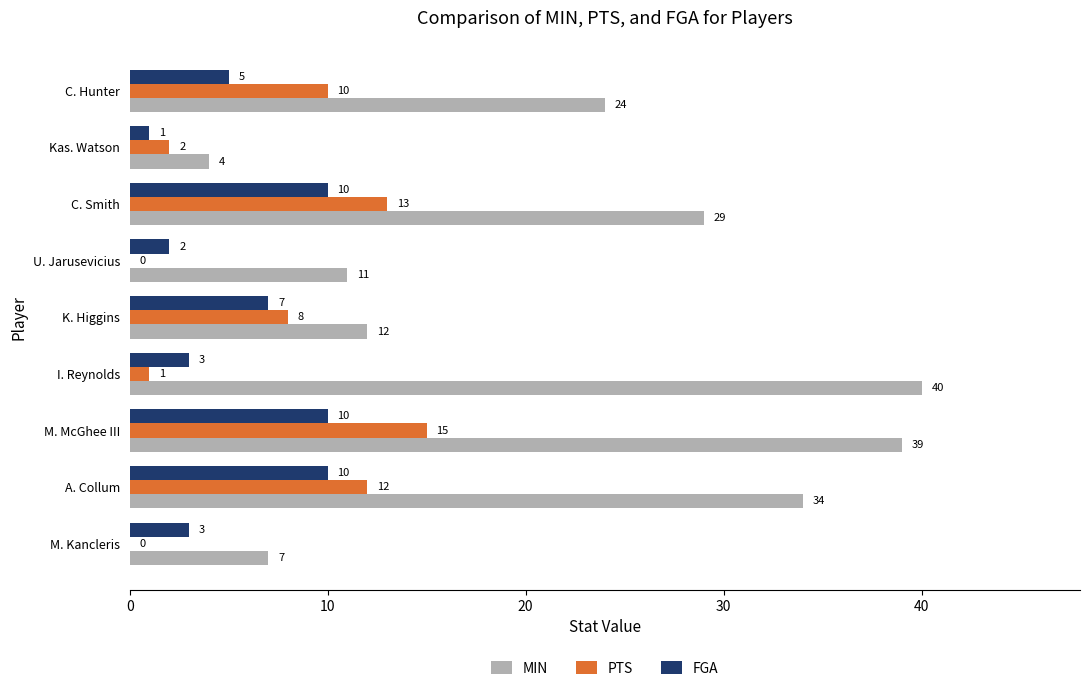

What is the sum of all PTS values?

61